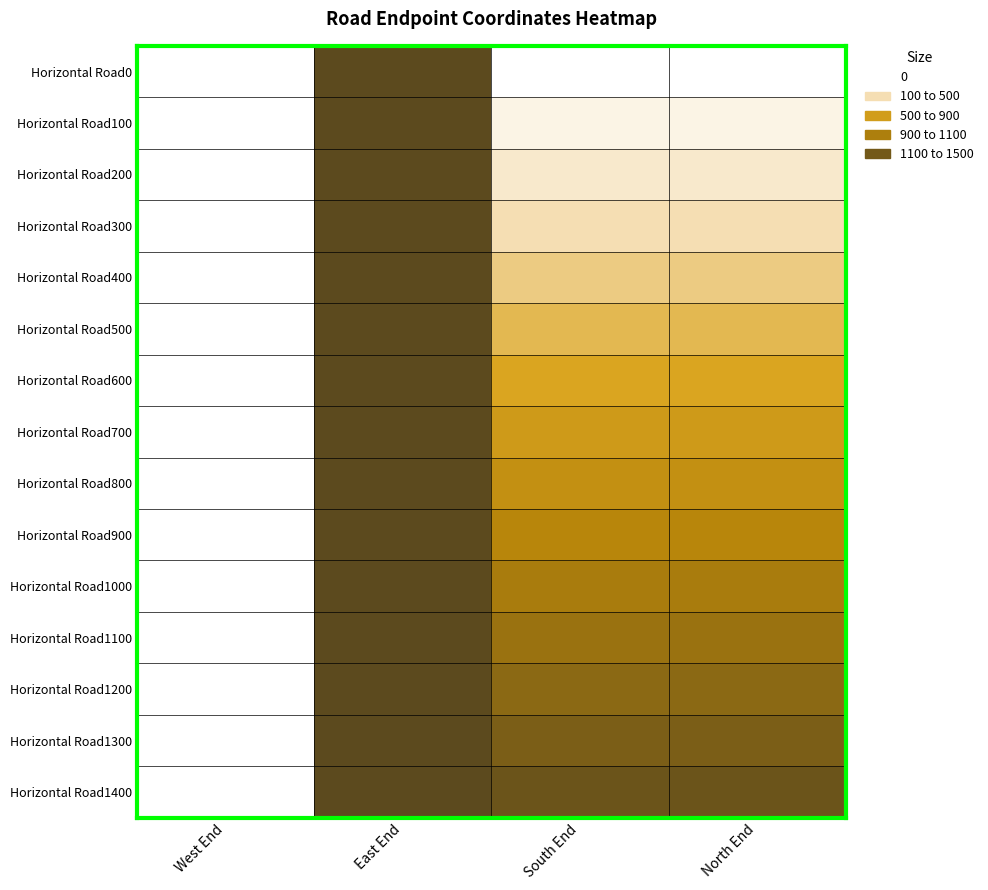

Reading left to right, list all the values displayed in this chart.

Horizontal Road0: West End=0	East End=1500	South End=0	North End=0
Horizontal Road100: West End=0	East End=1500	South End=100	North End=100
Horizontal Road200: West End=0	East End=1500	South End=200	North End=200
Horizontal Road300: West End=0	East End=1500	South End=300	North End=300
Horizontal Road400: West End=0	East End=1500	South End=400	North End=400
Horizontal Road500: West End=0	East End=1500	South End=500	North End=500
Horizontal Road600: West End=0	East End=1500	South End=600	North End=600
Horizontal Road700: West End=0	East End=1500	South End=700	North End=700
Horizontal Road800: West End=0	East End=1500	South End=800	North End=800
Horizontal Road900: West End=0	East End=1500	South End=900	North End=900
Horizontal Road1000: West End=0	East End=1500	South End=1000	North End=1000
Horizontal Road1100: West End=0	East End=1500	South End=1100	North End=1100
Horizontal Road1200: West End=0	East End=1500	South End=1200	North End=1200
Horizontal Road1300: West End=0	East End=1500	South End=1300	North End=1300
Horizontal Road1400: West End=0	East End=1500	South End=1400	North End=1400